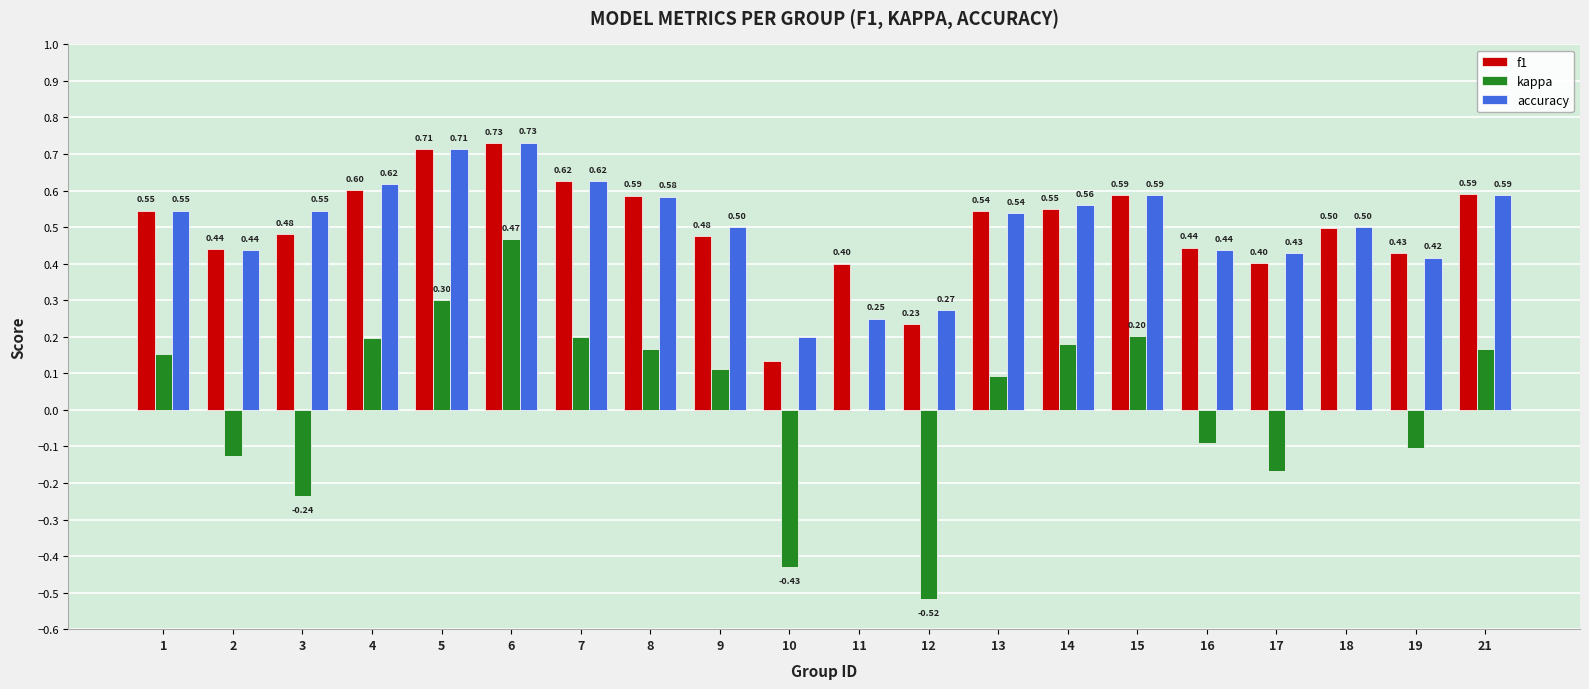

At which category is the sum across all series the highest?

6